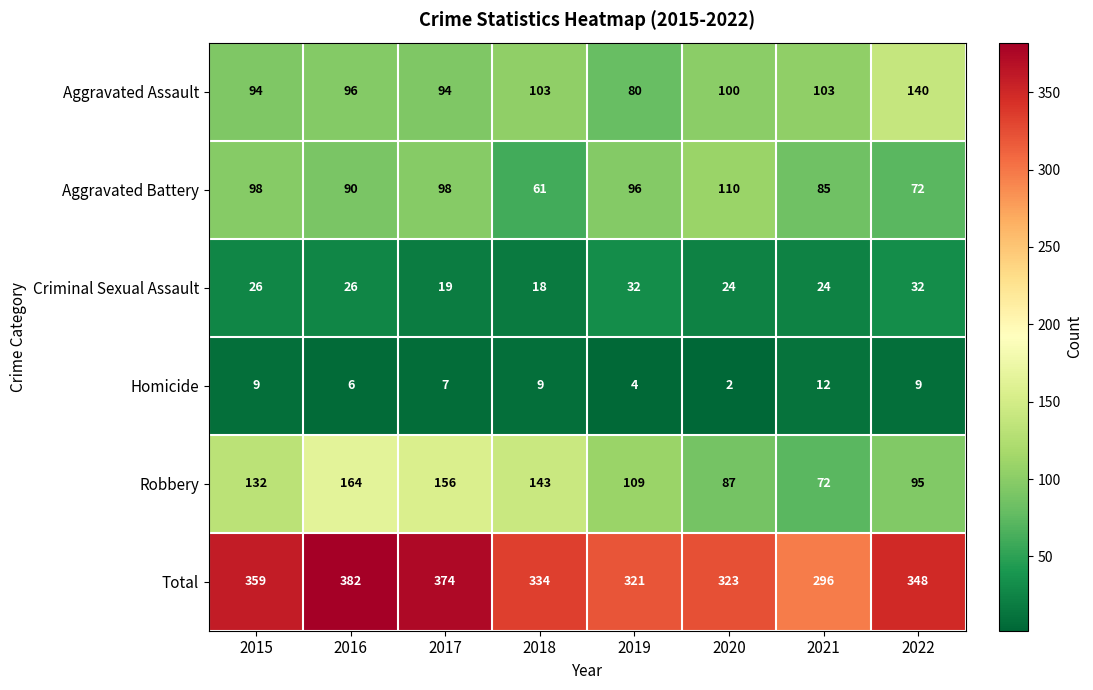

True or false: Homicide has a value of 5 at 2022.

False